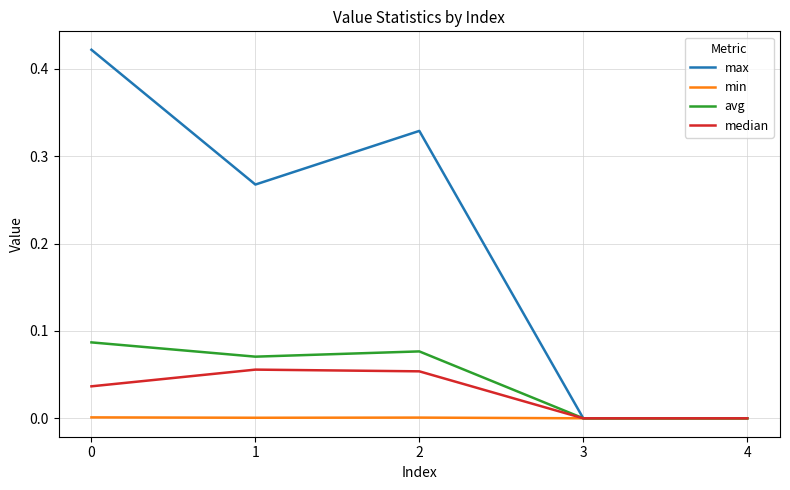

Rank the series by their maximum value, from lowest to highest.

min, median, avg, max